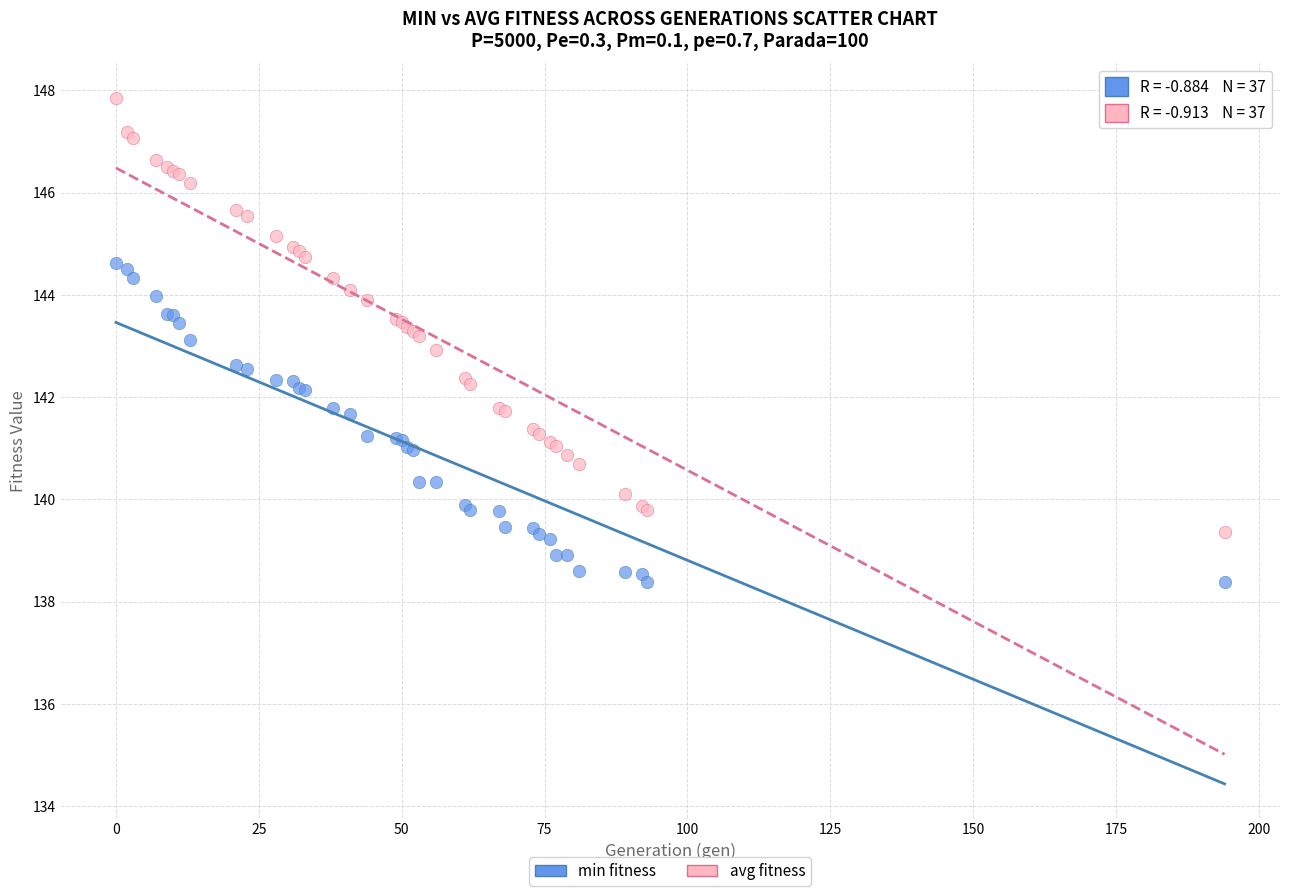

Which series contains the highest Y value?

avg fitness